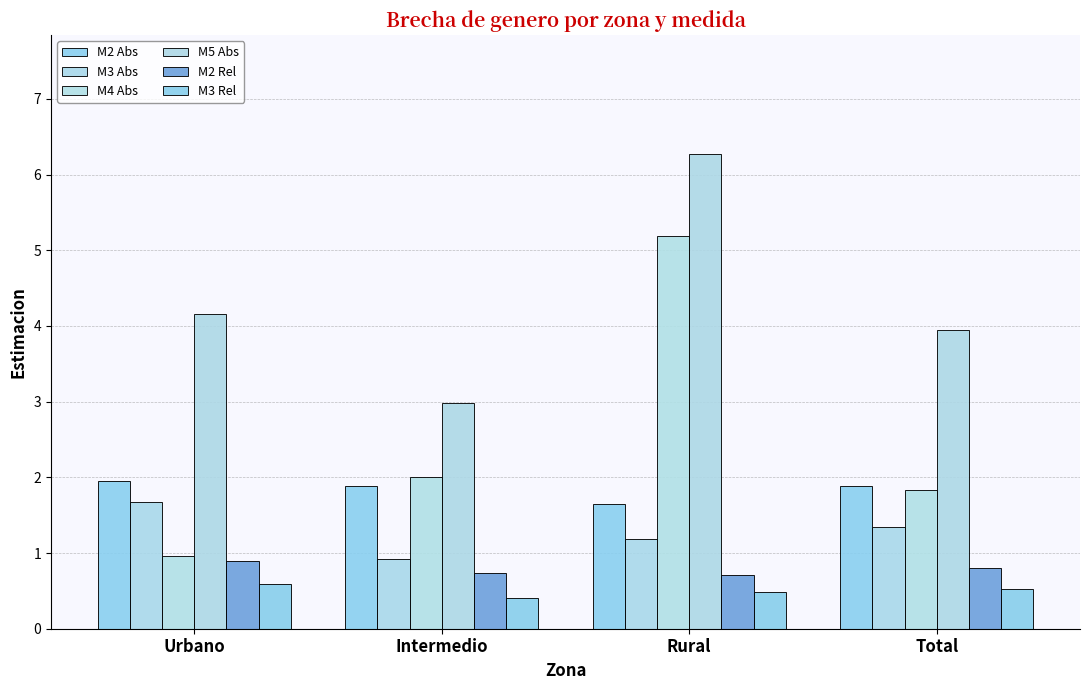

What is the value of the M2 Abs bar at the 3rd from the left?

1.6